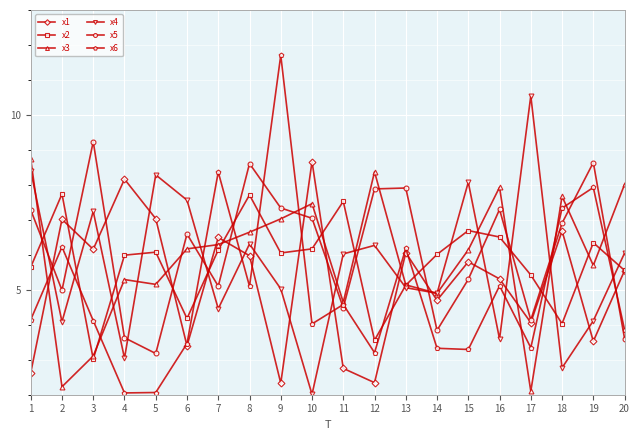

Where is the first local maximum for x3?

4